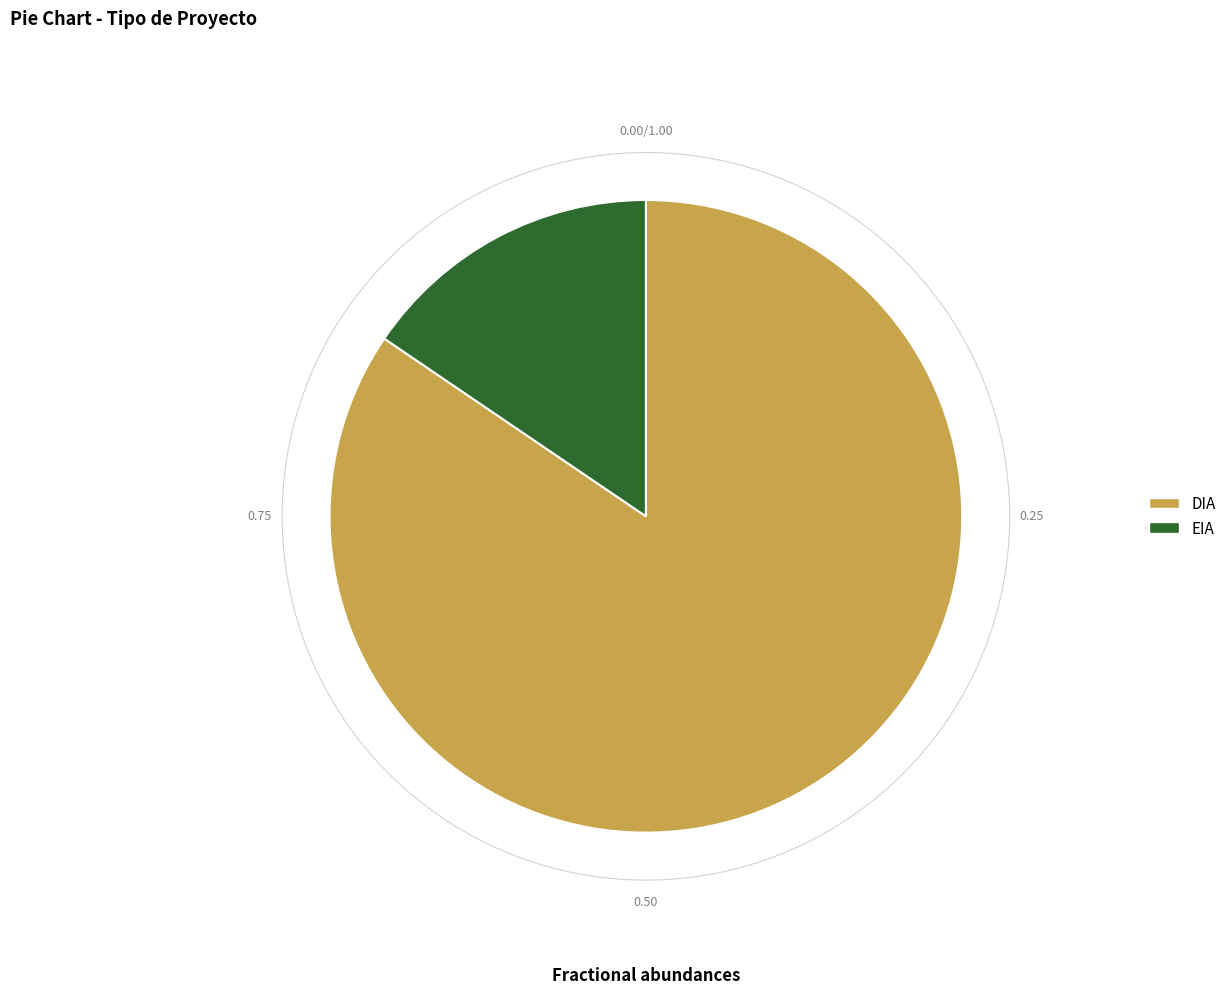

Rank the categories by value from highest to lowest.

DIA, EIA